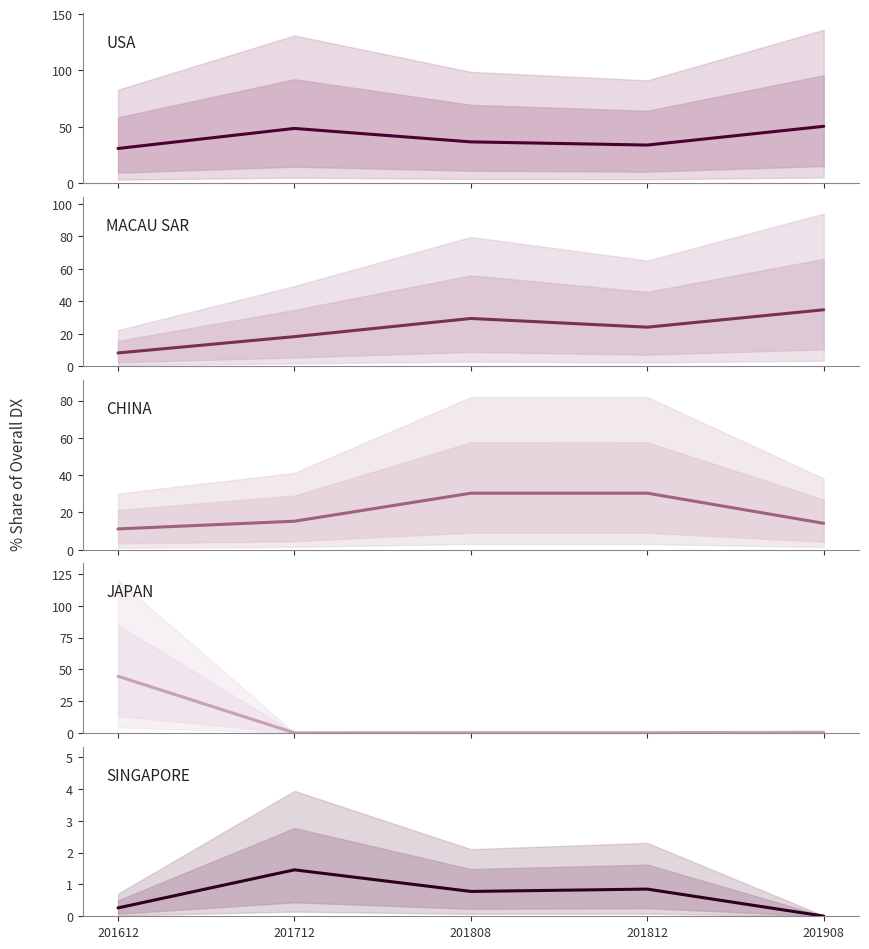

The JAPAN series shows 0.4 at 201808. True or false?

False